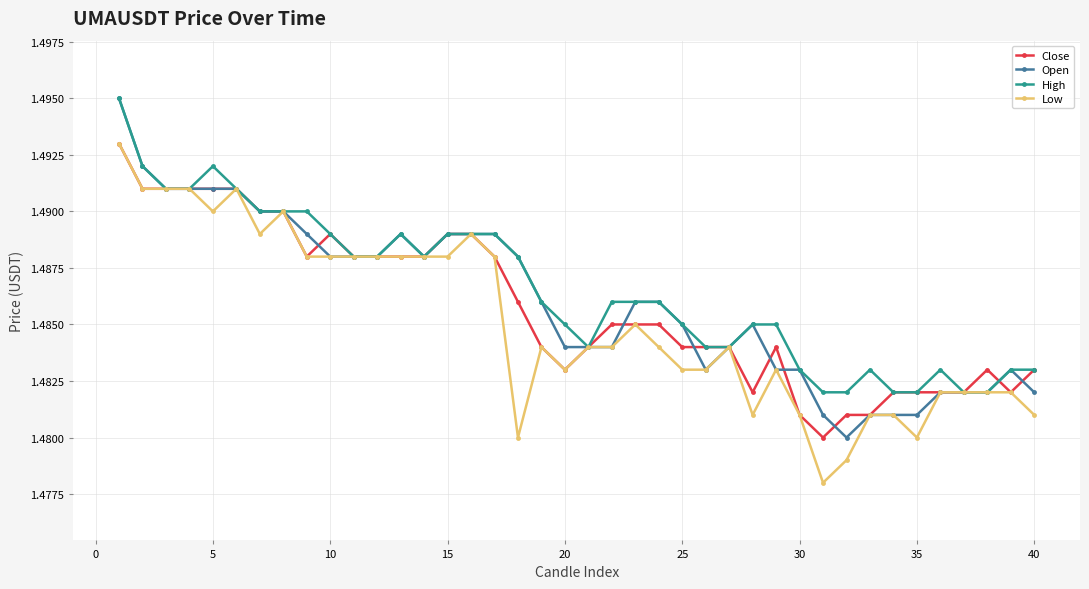

True or false: Open has more than 1 interior local peaks.

True